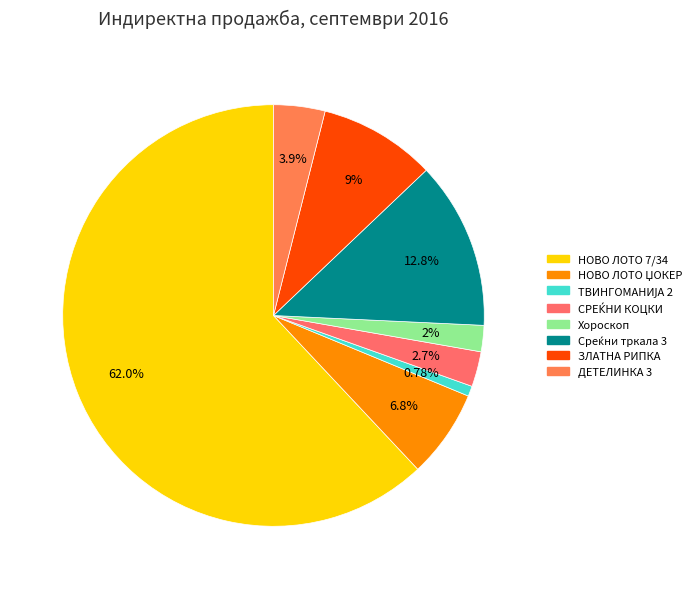

Rank the categories by value from highest to lowest.

НОВО ЛОТО 7/34, Среќни тркала 3, ЗЛАТНА РИПКА, НОВО ЛОТО ЏОКЕР, ДЕТЕЛИНКА 3, СРЕЌНИ КОЦКИ, Хороскоп, ТВИНГОМАНИЈА 2